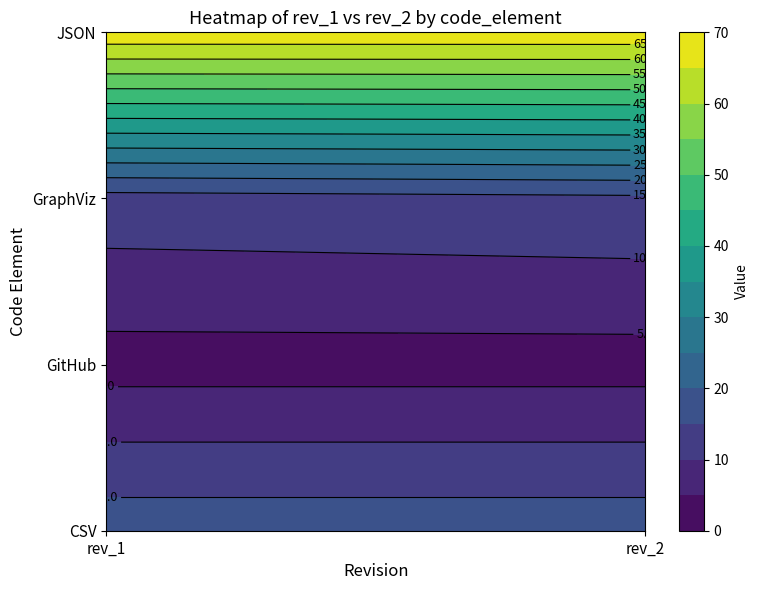

What is the spread (max minus min) of values at rev_1?

66